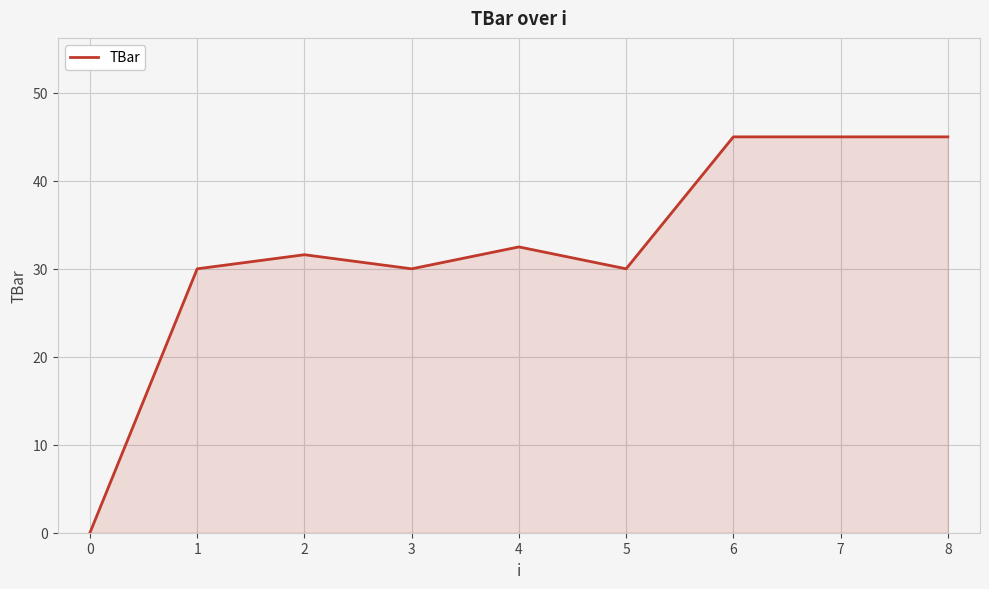

What is the maximum value shown in the chart?

45.0